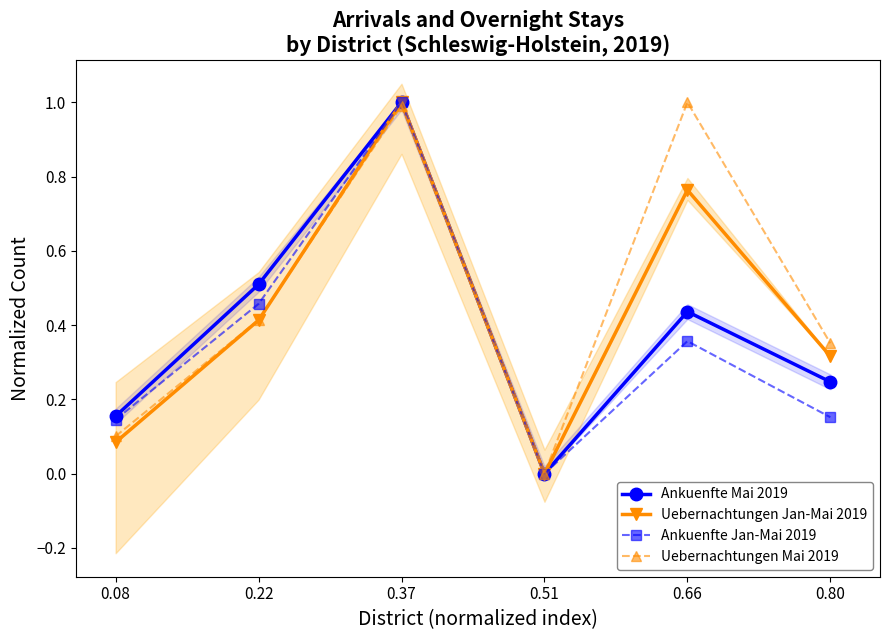

The value of Uebernachtungen Mai 2019 at 0.80 is 0.4. True or false?

True